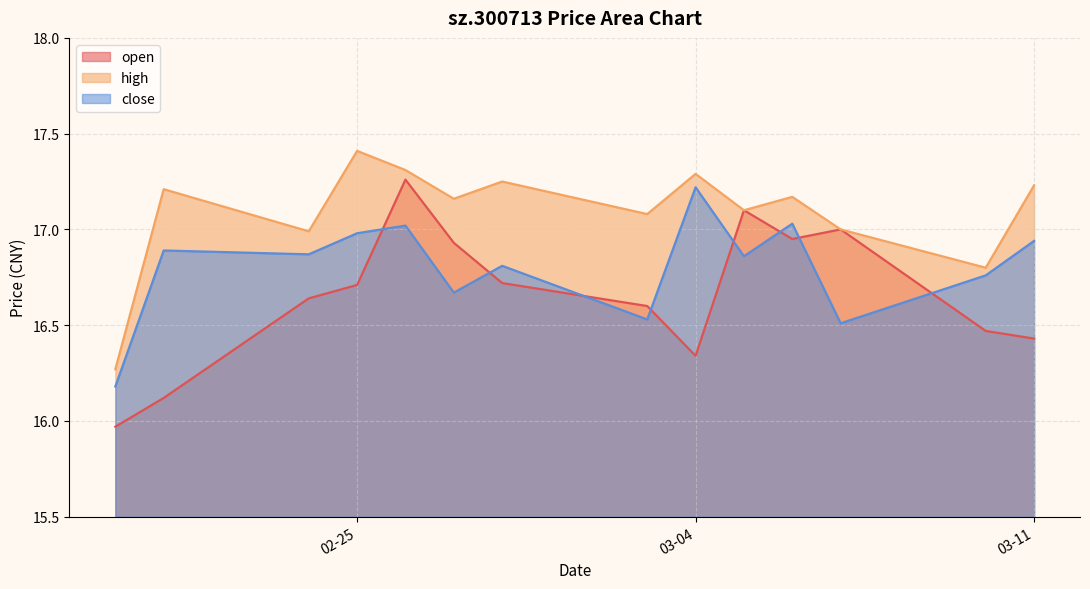

Between 2025-03-05 and 2025-03-03, which is larger?

2025-03-05